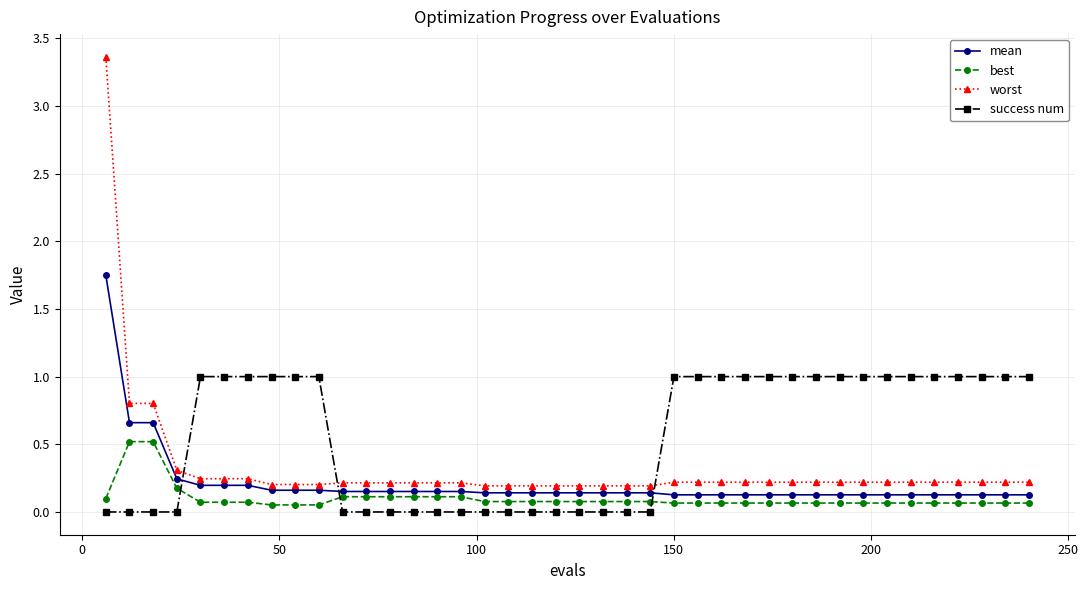

What are all the series names shown in the legend?

mean, best, worst, success num